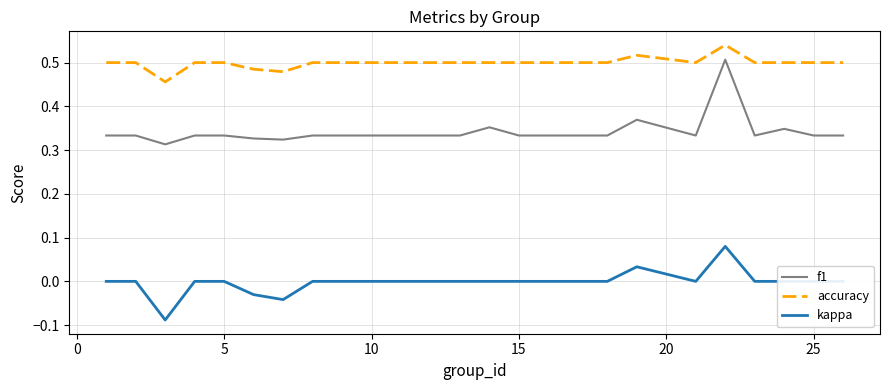

True or false: f1 and kappa intersect in this chart.

False